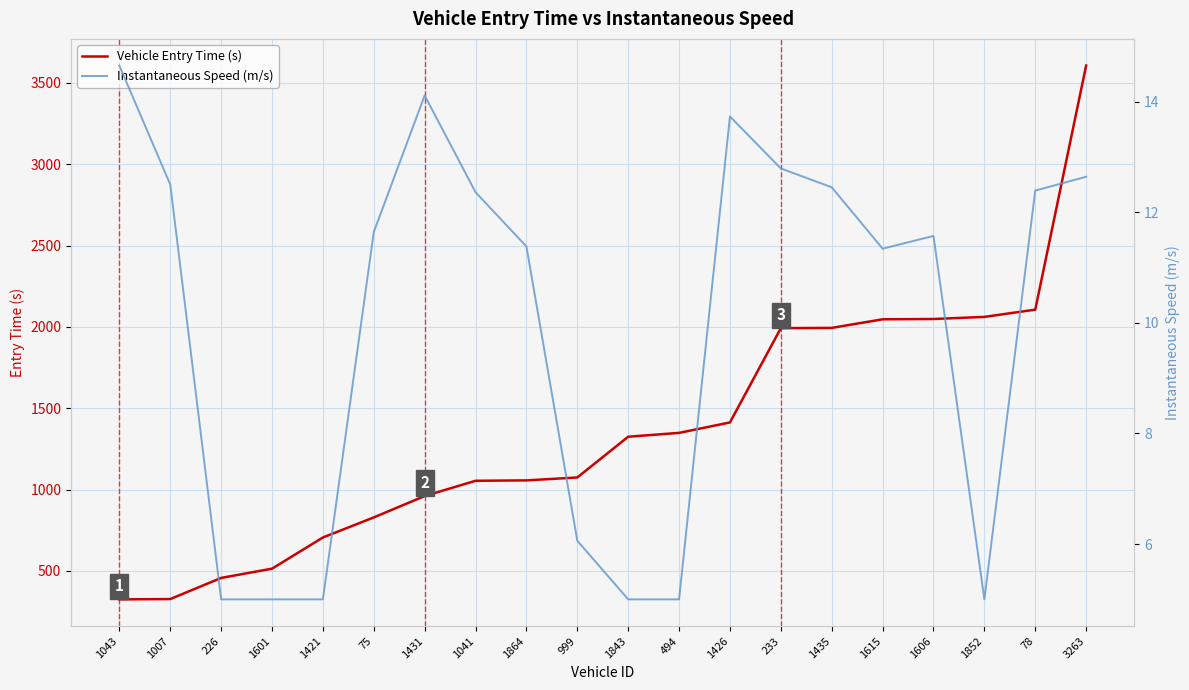

What is the difference between the Instantaneous Speed (m/s) values at 1043 and 494?

9.7